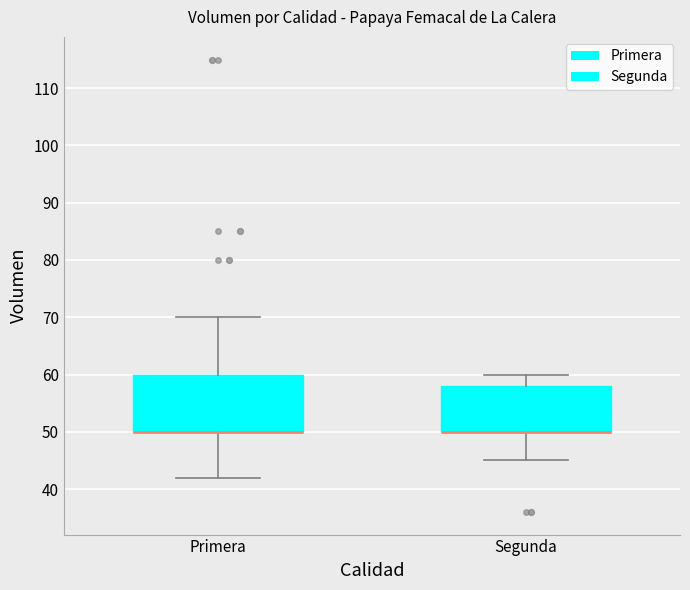

Comparing the boxes themselves (not the whiskers), which one is the tallest?

Primera